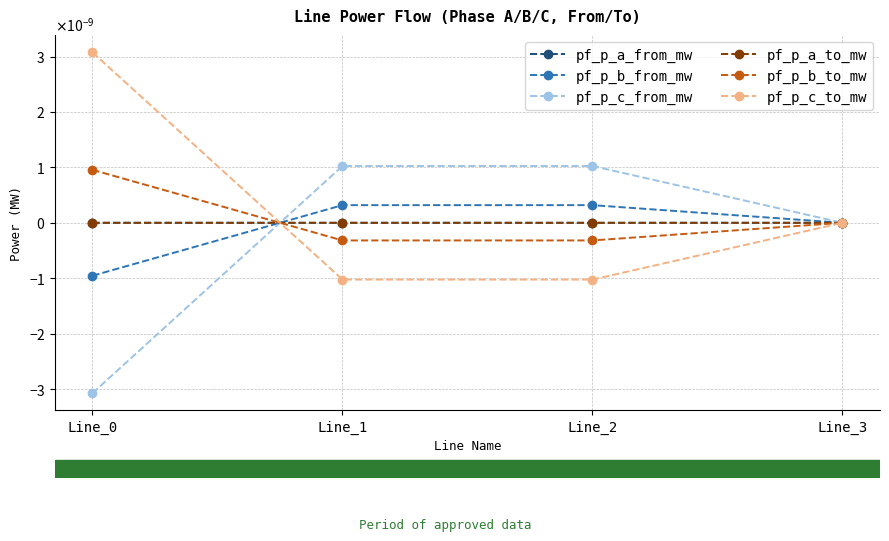

Which series ends up on top after the final intersection of pf_p_c_from_mw and pf_p_a_to_mw?

pf_p_c_from_mw